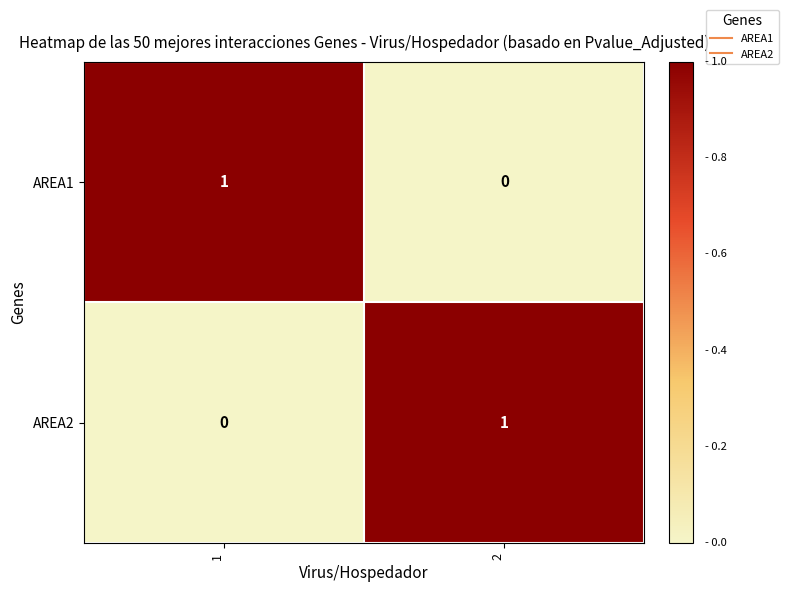

Rank the categories by AREA2 value from highest to lowest.

2, 1